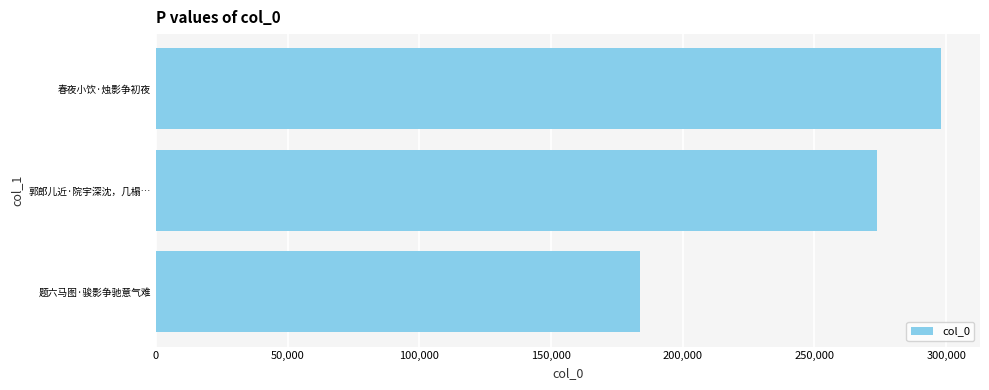

Rank the categories by value from highest to lowest.

春夜小饮·烛影争初夜, 郭郎儿近·院宇深沈，几榻…, 题六马图·骏影争驰意气难